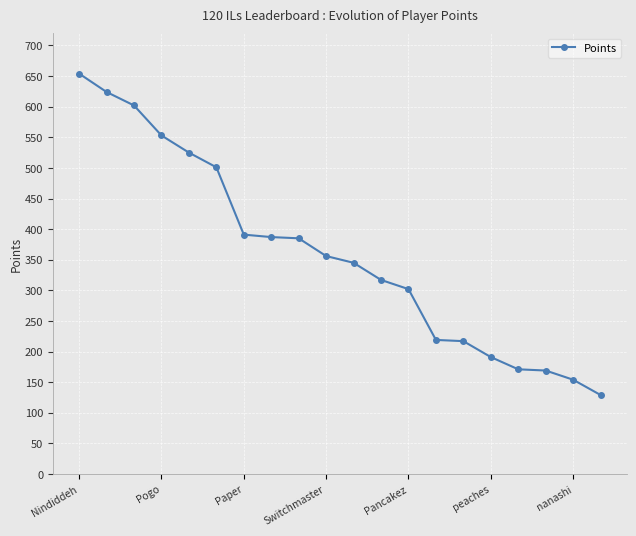

What is the greatest value displayed?

654